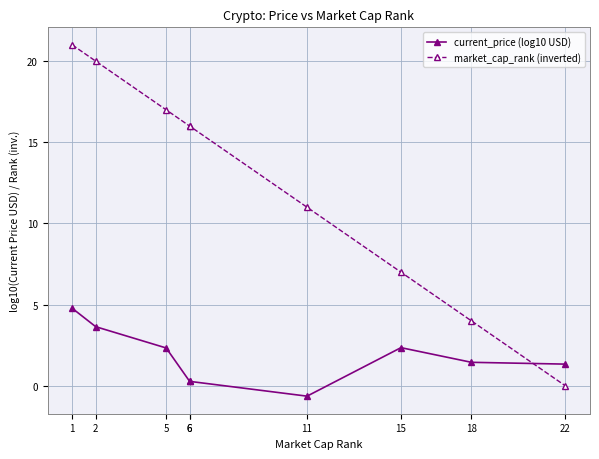

Where is the first local minimum for current_price (log10 USD)?

11